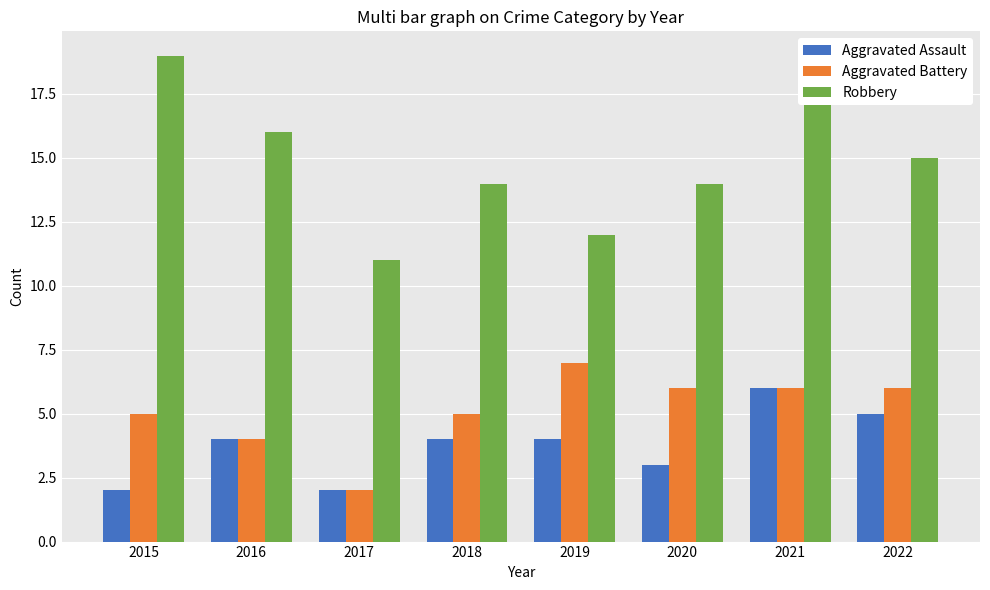

Reading right to left, extract all data points from this chart.

Aggravated Assault: 5	6	3	4	4	2	4	2
Aggravated Battery: 6	6	6	7	5	2	4	5
Robbery: 15	19	14	12	14	11	16	19